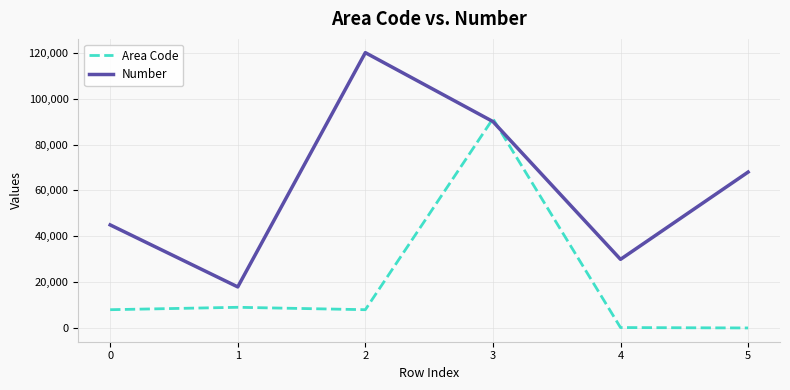

What is the lowest value of the Number series?

18000